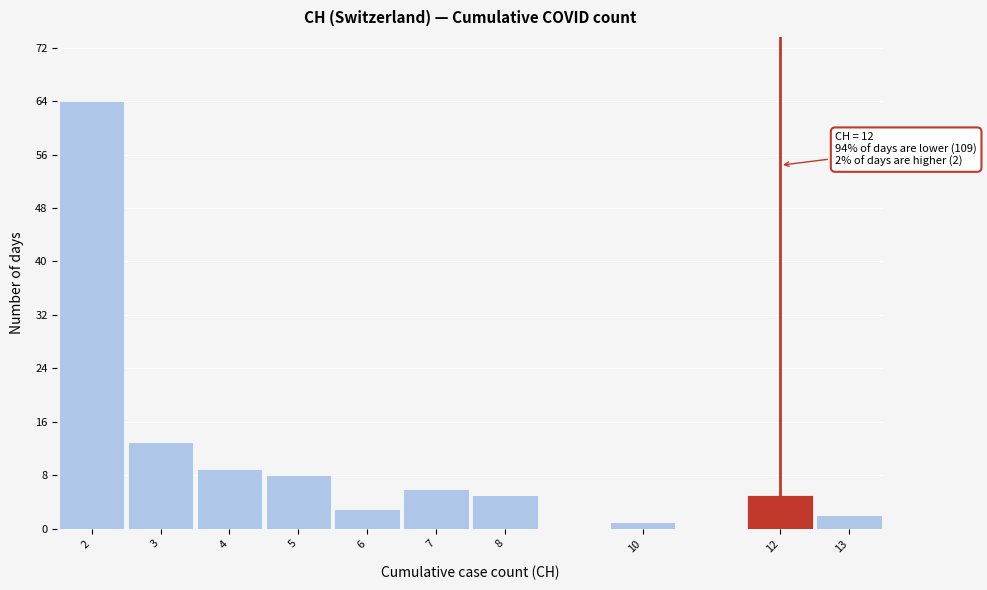

Over which range of the x-axis is the bar tallest?

1.5 to 2.5